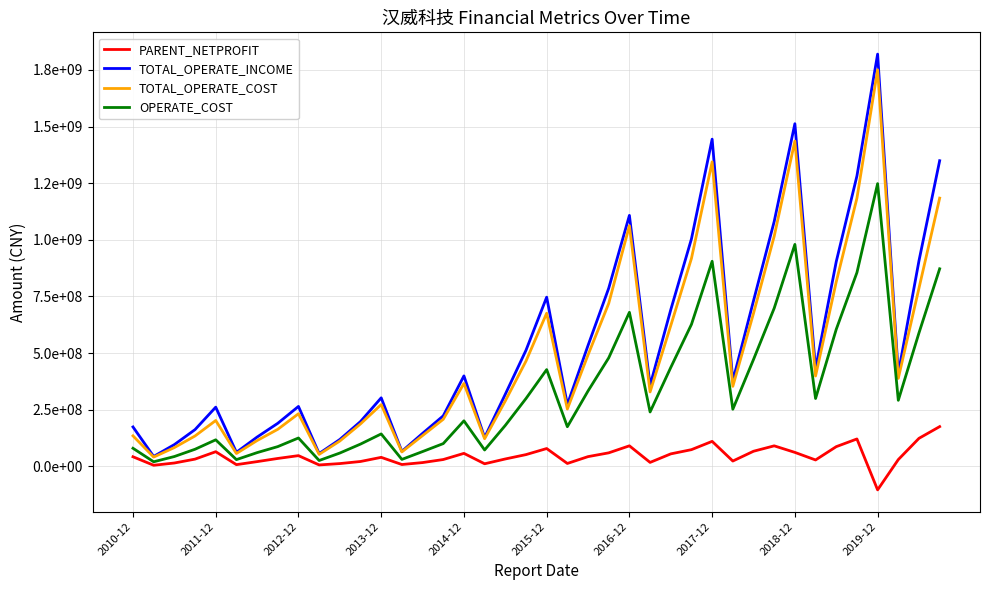

What are all the series names shown in the legend?

PARENT_NETPROFIT, TOTAL_OPERATE_INCOME, TOTAL_OPERATE_COST, OPERATE_COST